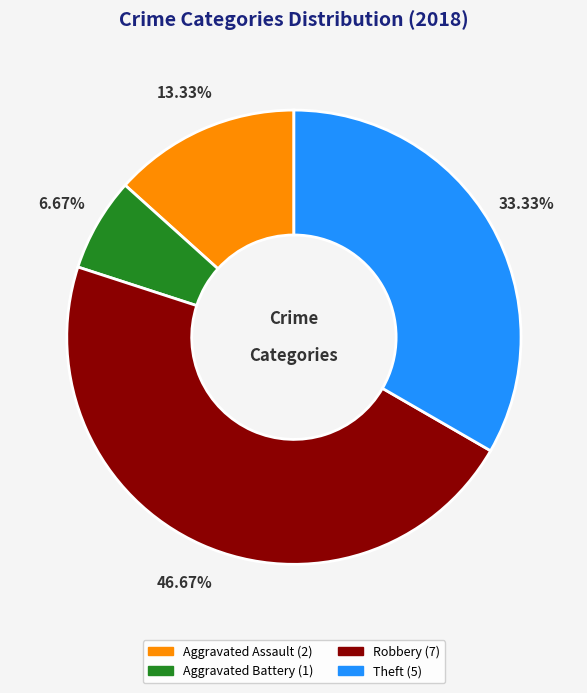

To the nearest percent, what is the average slice percentage?

25%